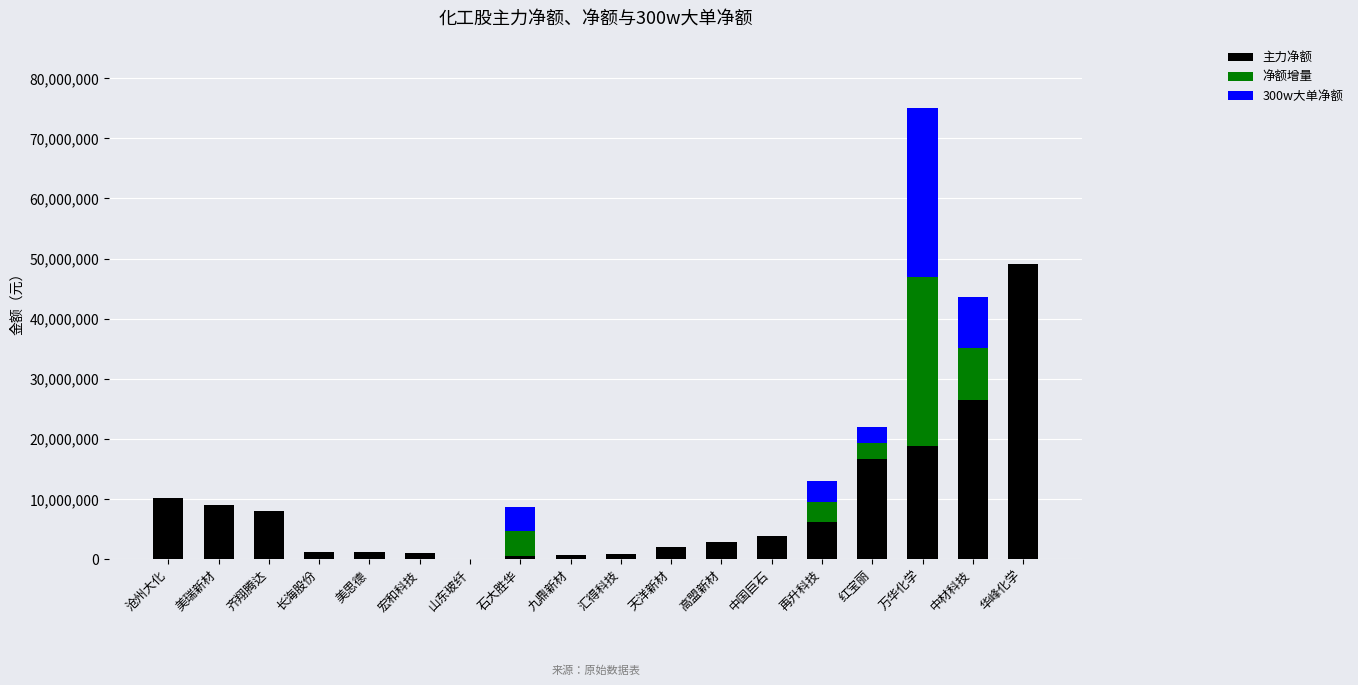

At which category is the sum across all series the highest?

万华化学